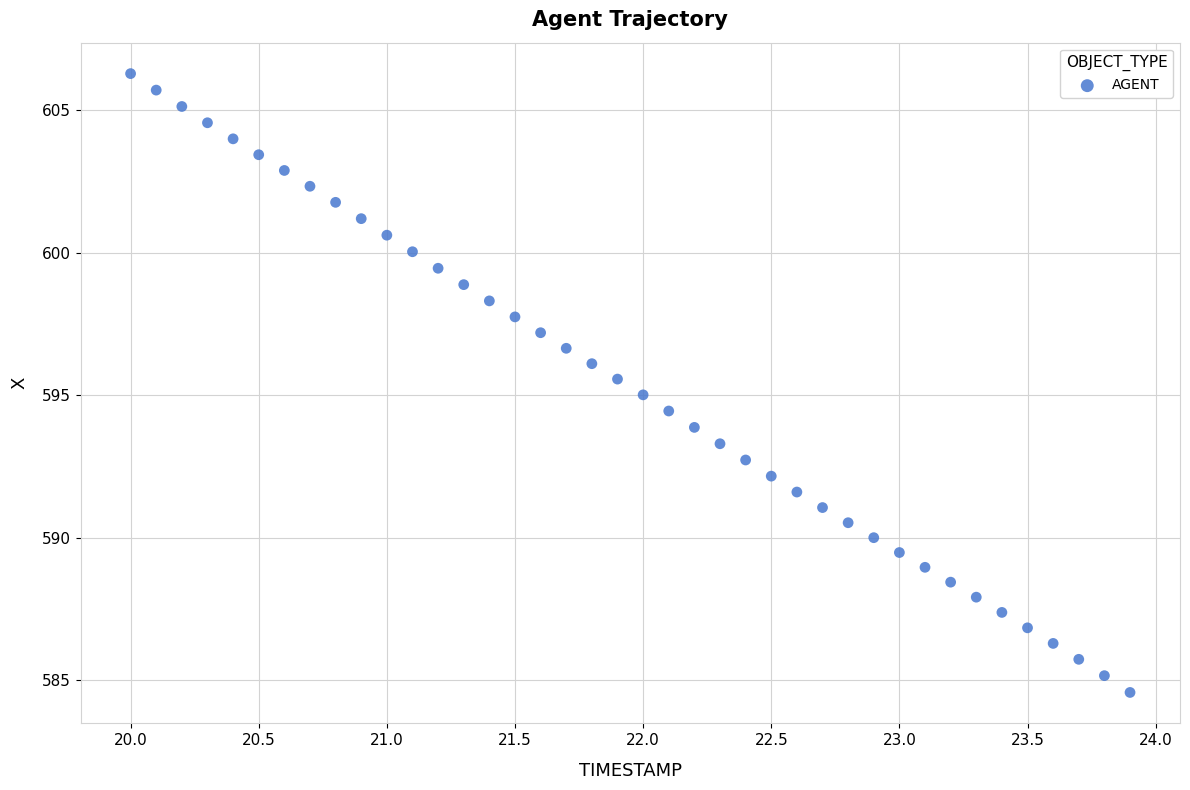

What is the range of Y values (max minus min)?

21.7